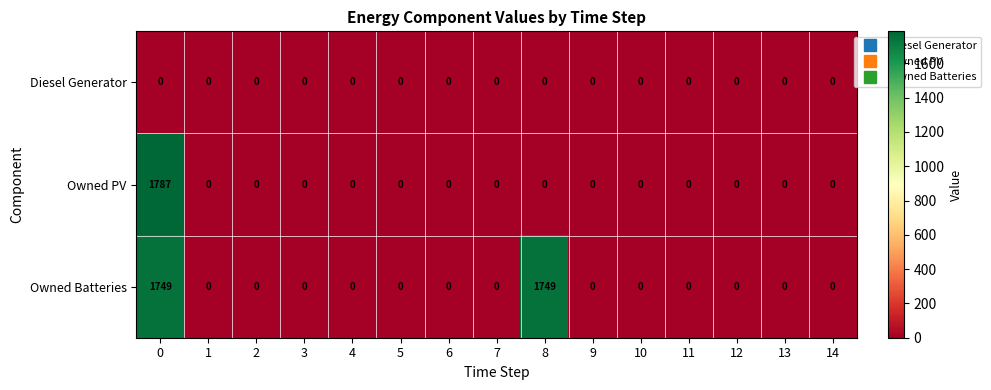

Which series has the widest spread of values?

Owned PV